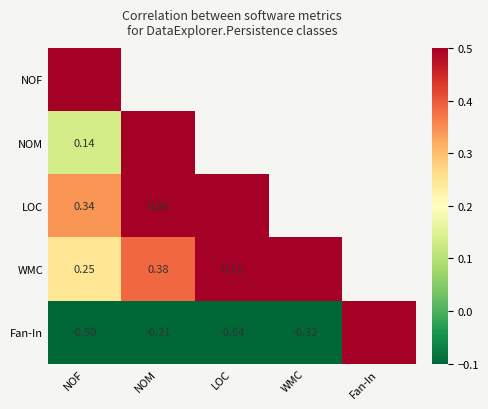

What is the difference between the maximum and minimum values in the WMC series?

0.8